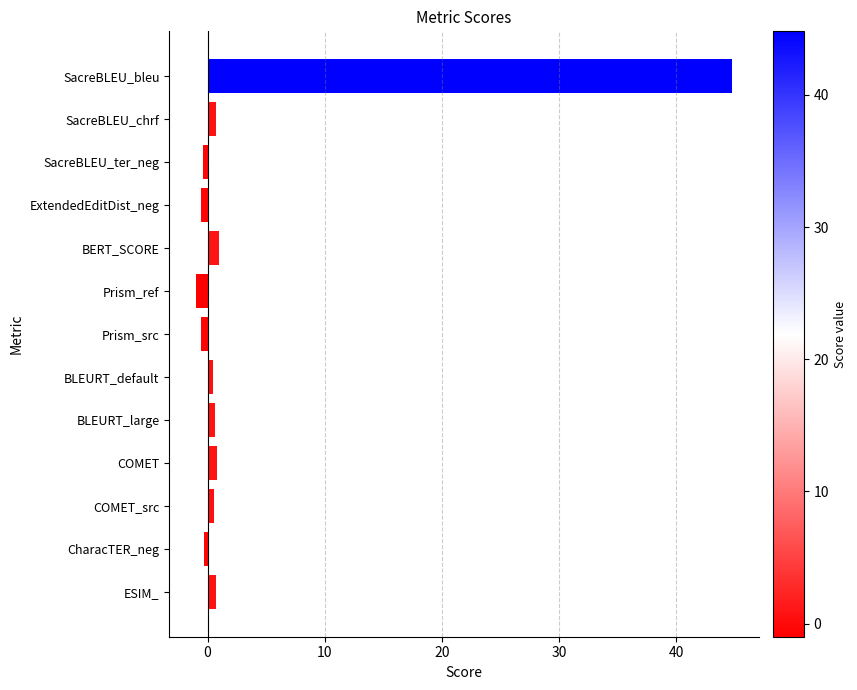

What is the label of the 7th bar from the bottom?

Prism_src